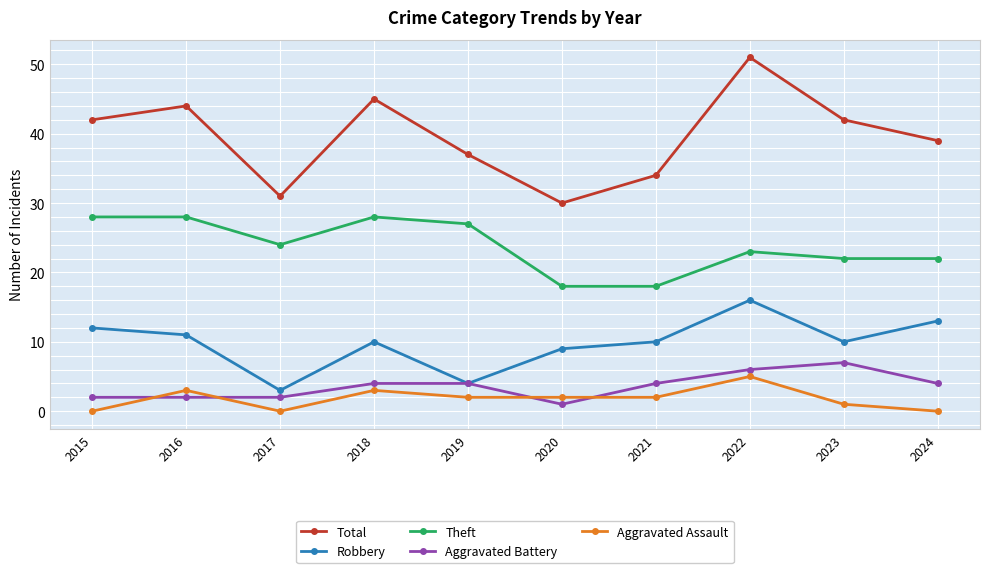

Which series has the widest spread of values?

Total